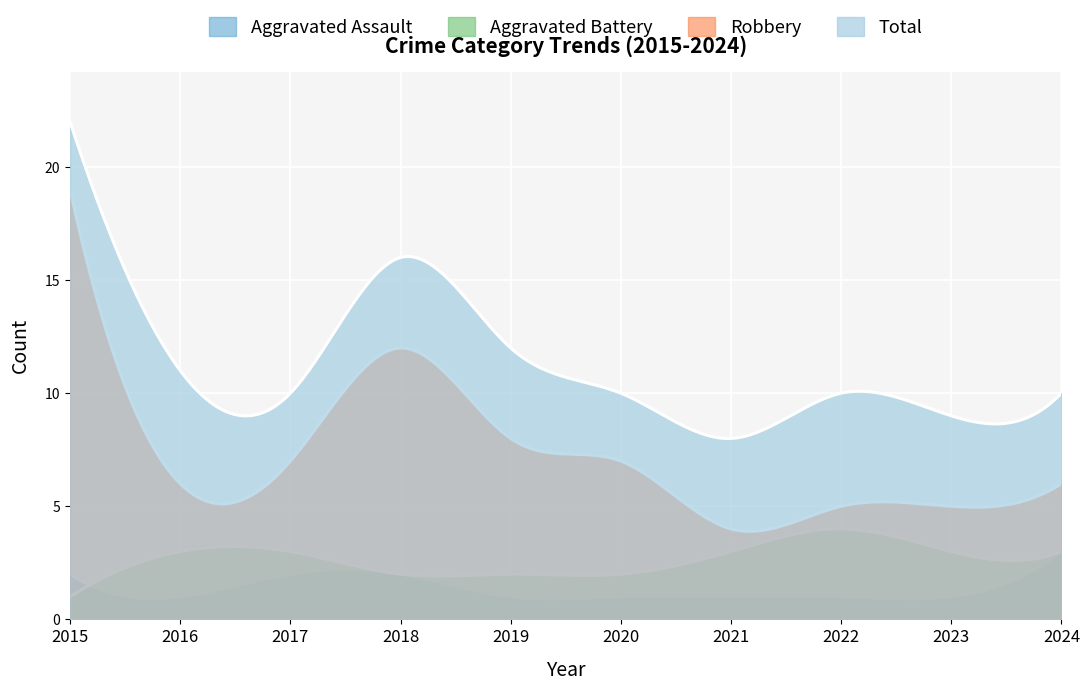

Reading left to right, transcribe all the data shown in this chart.

Aggravated Assault: 2	1	2	2	1	1	1	1	1	3
Aggravated Battery: 1	3	3	2	2	2	3	4	3	3
Robbery: 19	6	7	12	8	7	4	5	5	6
Total: 22	11	10	16	12	10	8	10	9	10